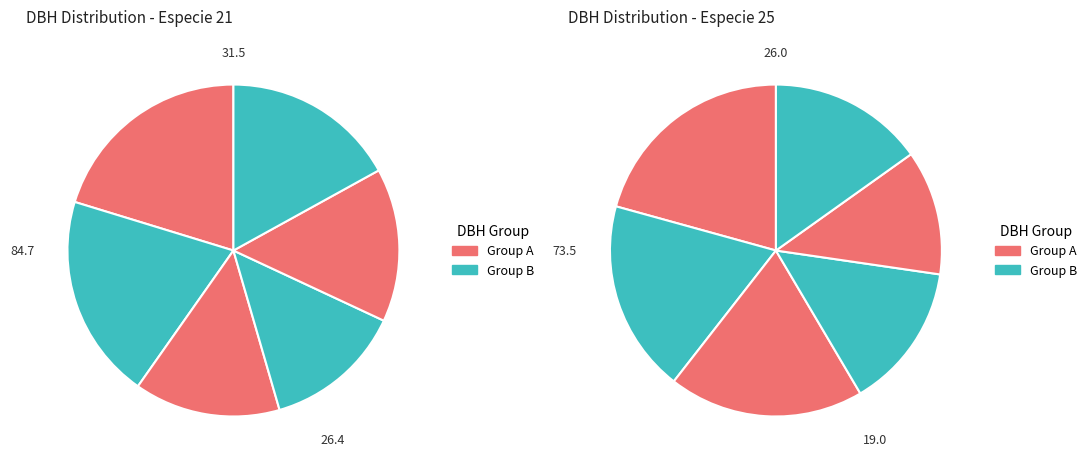

How many slices are in this pie chart?

6